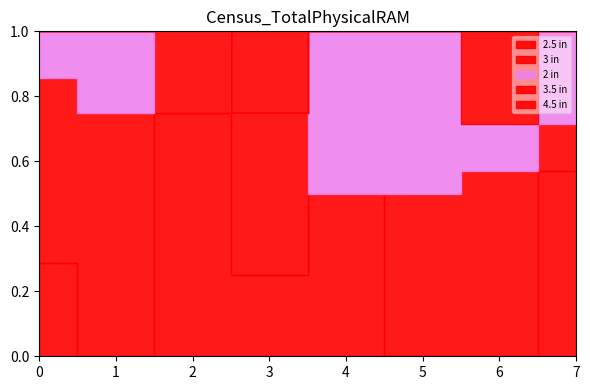

True or false: 4.5 in and 2.5 in cross at least once.

False